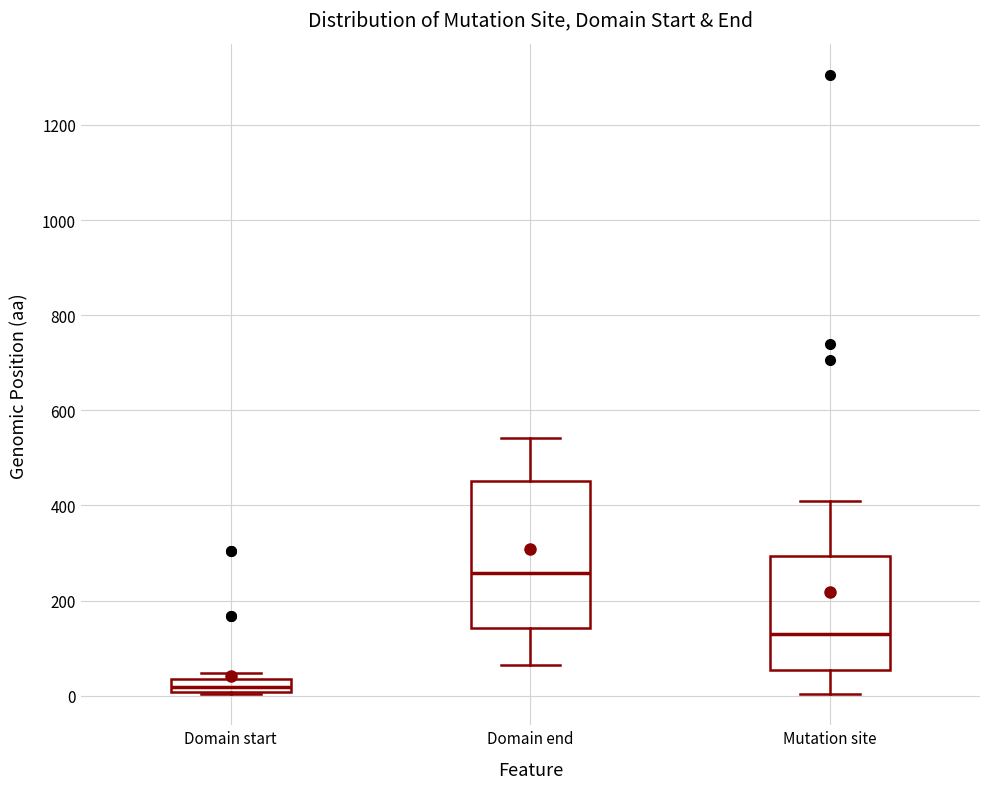

Which box is the tallest, from its lower edge to its upper edge?

Domain end